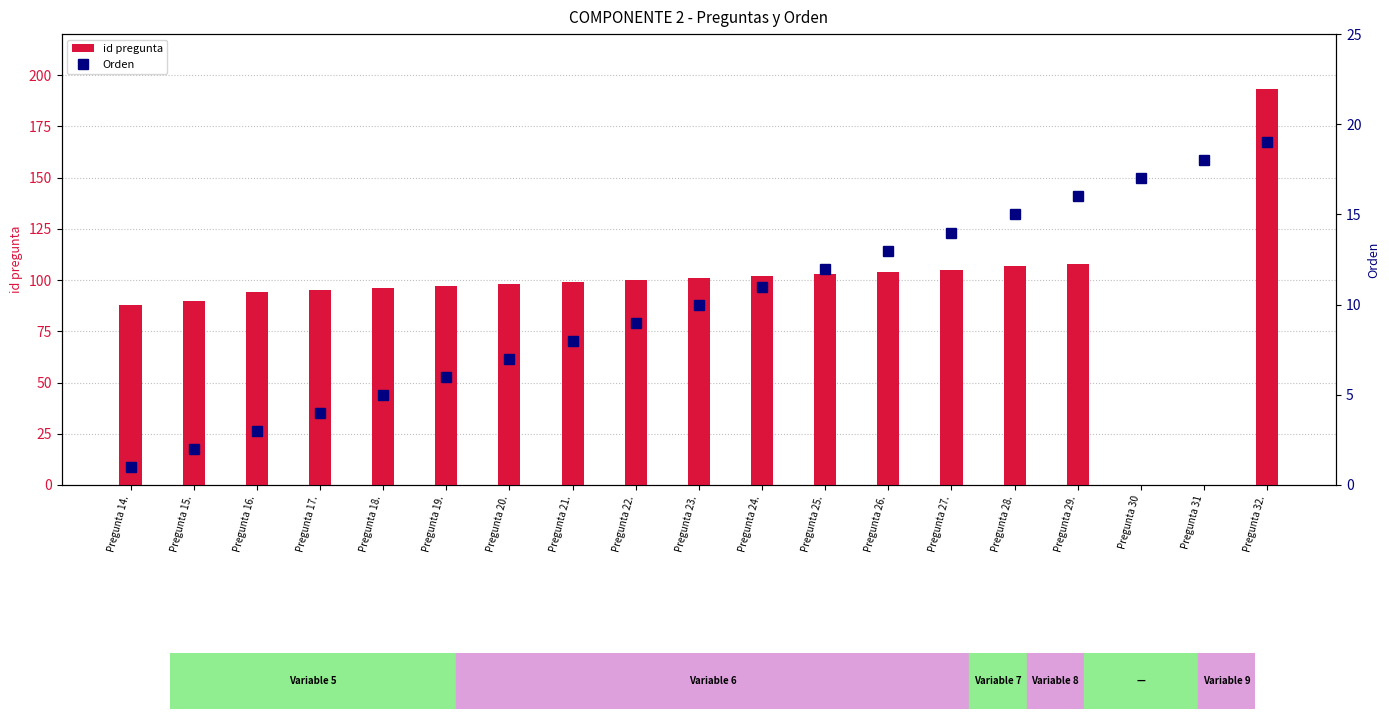

The value of Orden at Pregunta 14. is 1. True or false?

True